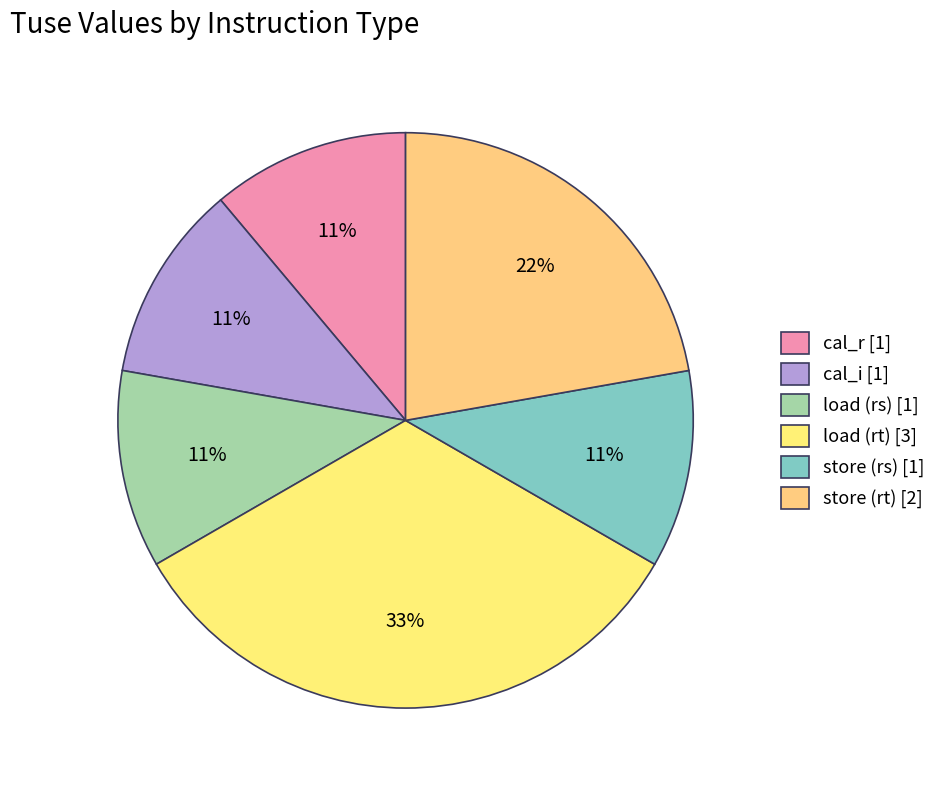

What is the largest slice in the pie chart?

load (rt) [3]